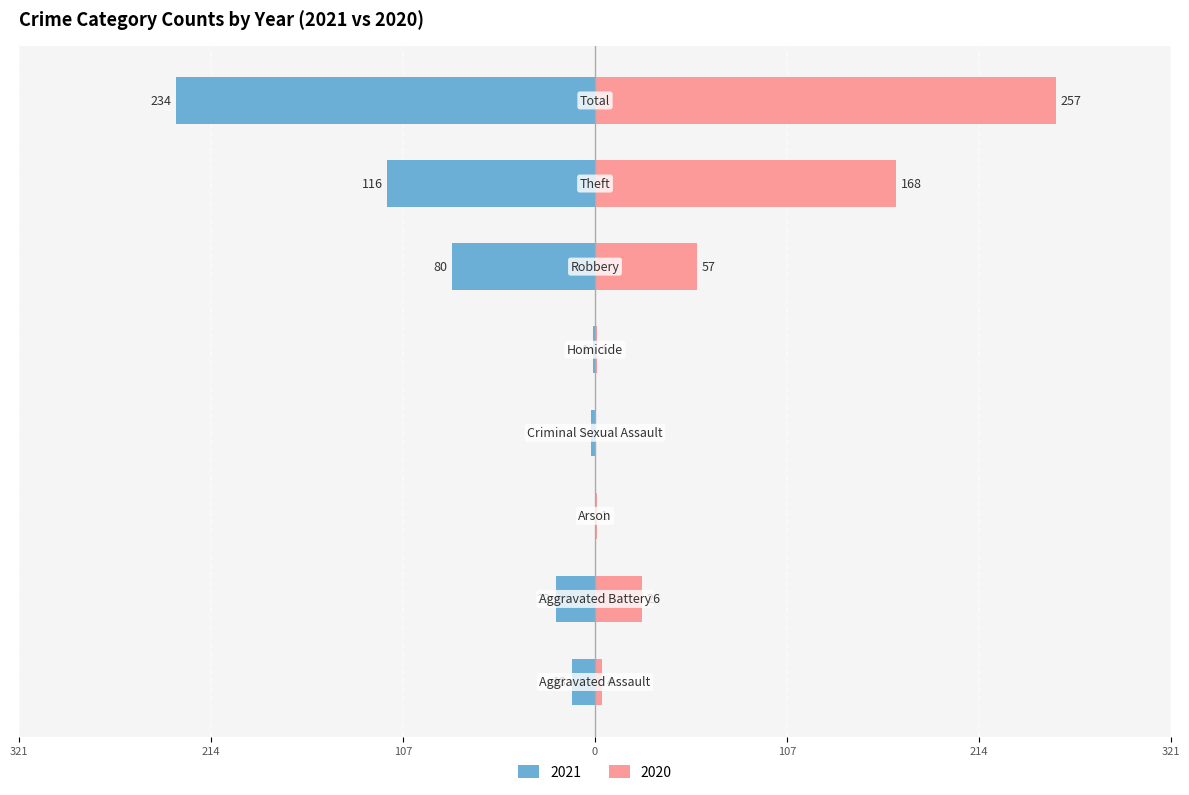

How many groups of bars are there?

8